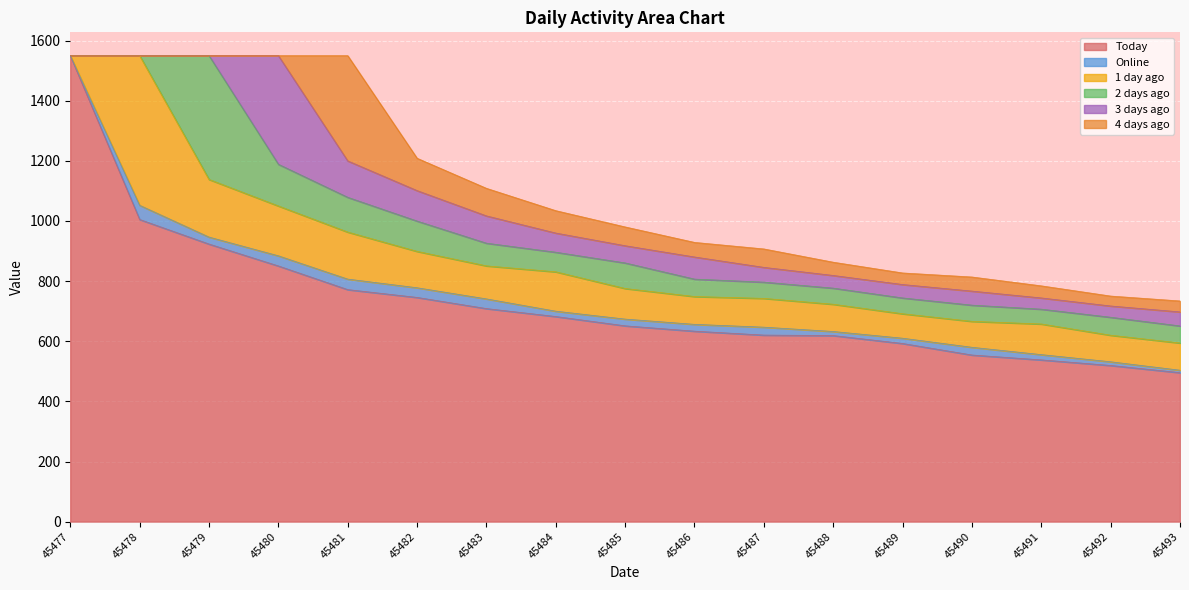

What are all the series names shown in the legend?

Today, Online, 1 day ago, 2 days ago, 3 days ago, 4 days ago